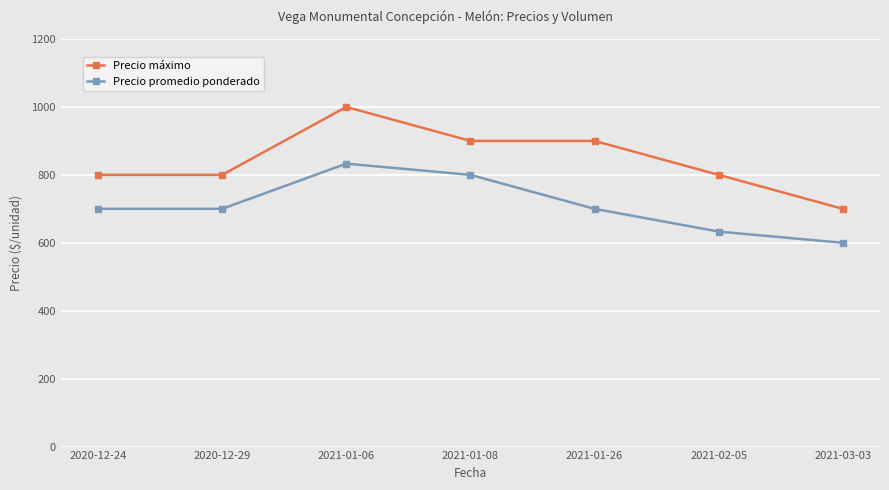

Which label corresponds to the largest value in the chart?

2021-01-06